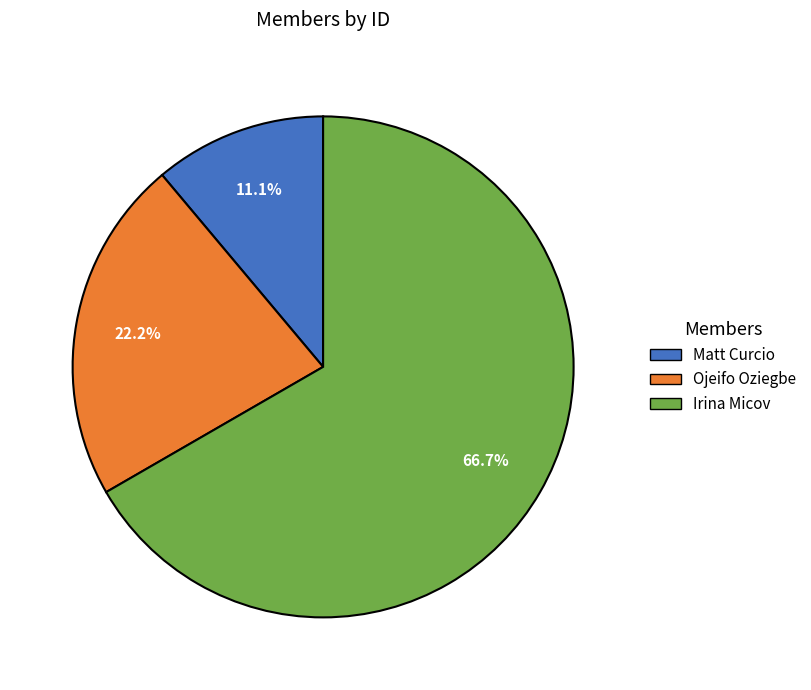

What percentage is the Irina Micov slice, to the nearest percent?

67%